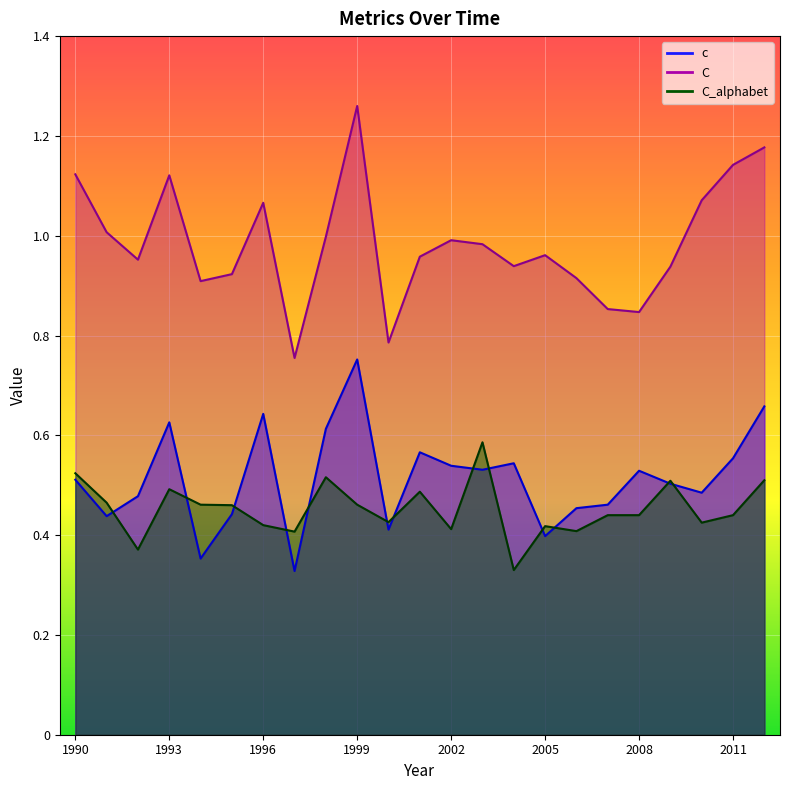

Which series changed the most between 2002 and 2009?

C_alphabet